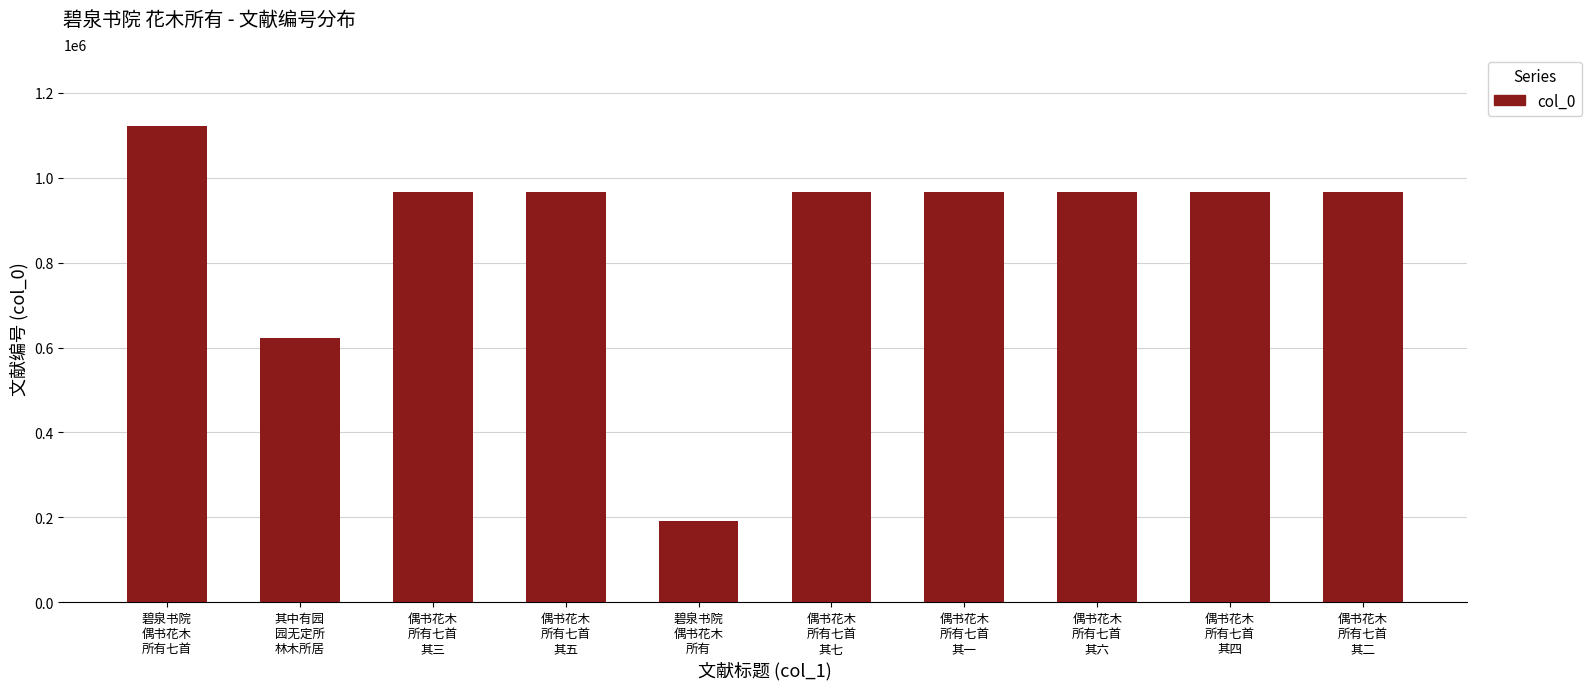

The value at 其中有园
园无定所
林木所居 is 621774. True or false?

True